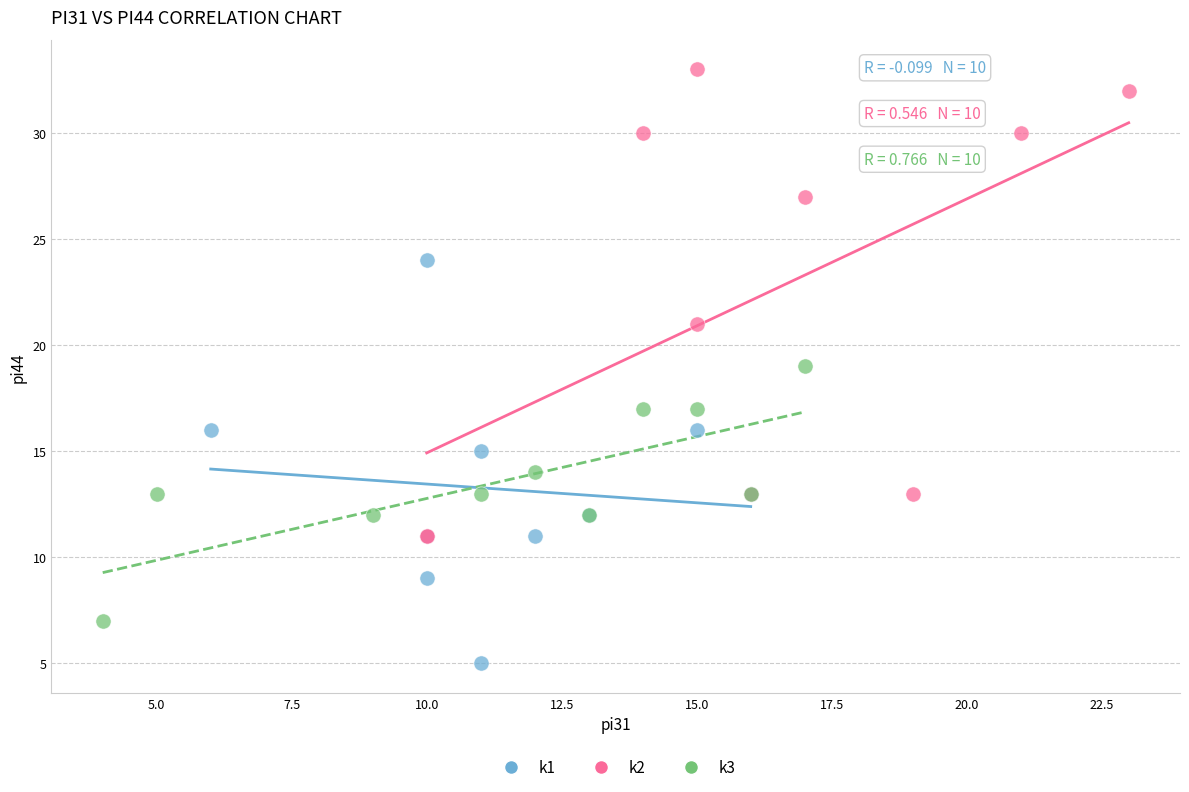

Which series reaches the minimum Y coordinate?

k1